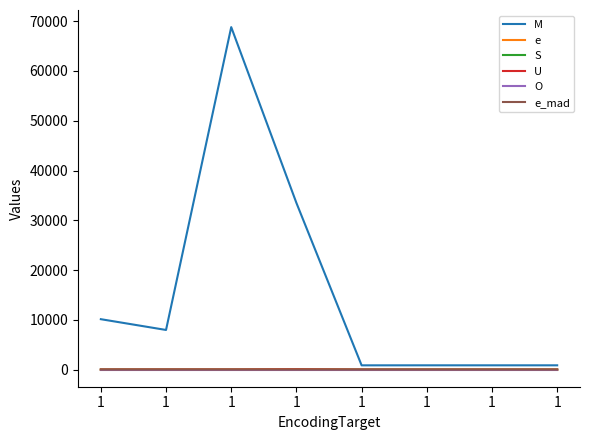

Is the value of e at 1 greater than the value of S at 1?

Yes